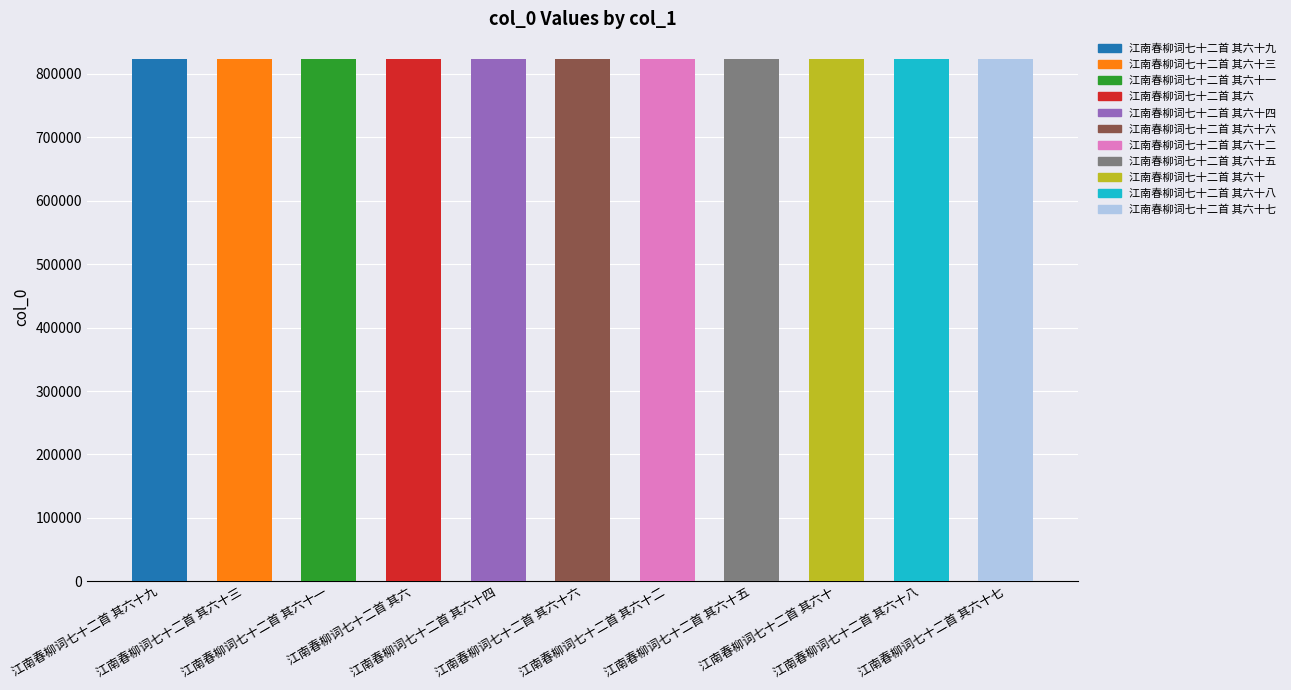

Between 江南春柳词七十二首 其六十七 and 江南春柳词七十二首 其六十四, which is larger?

江南春柳词七十二首 其六十七